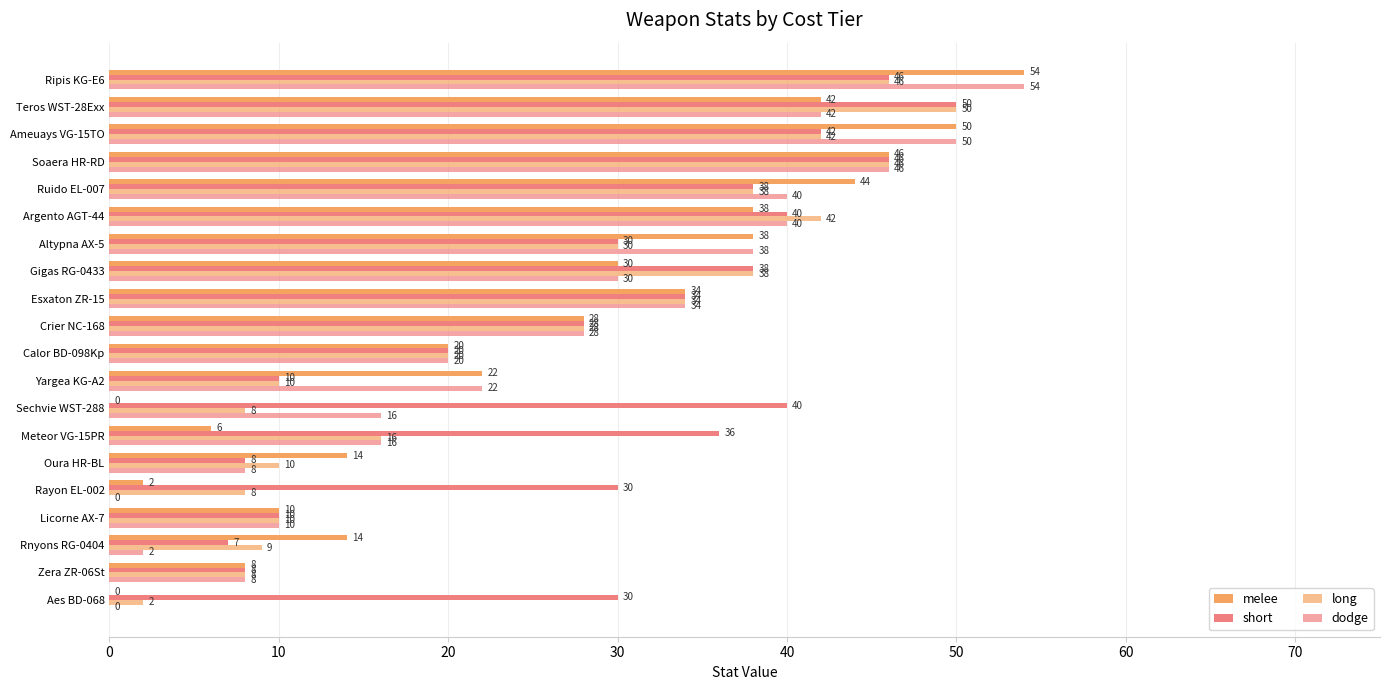

How many categories are shown in the chart?

20